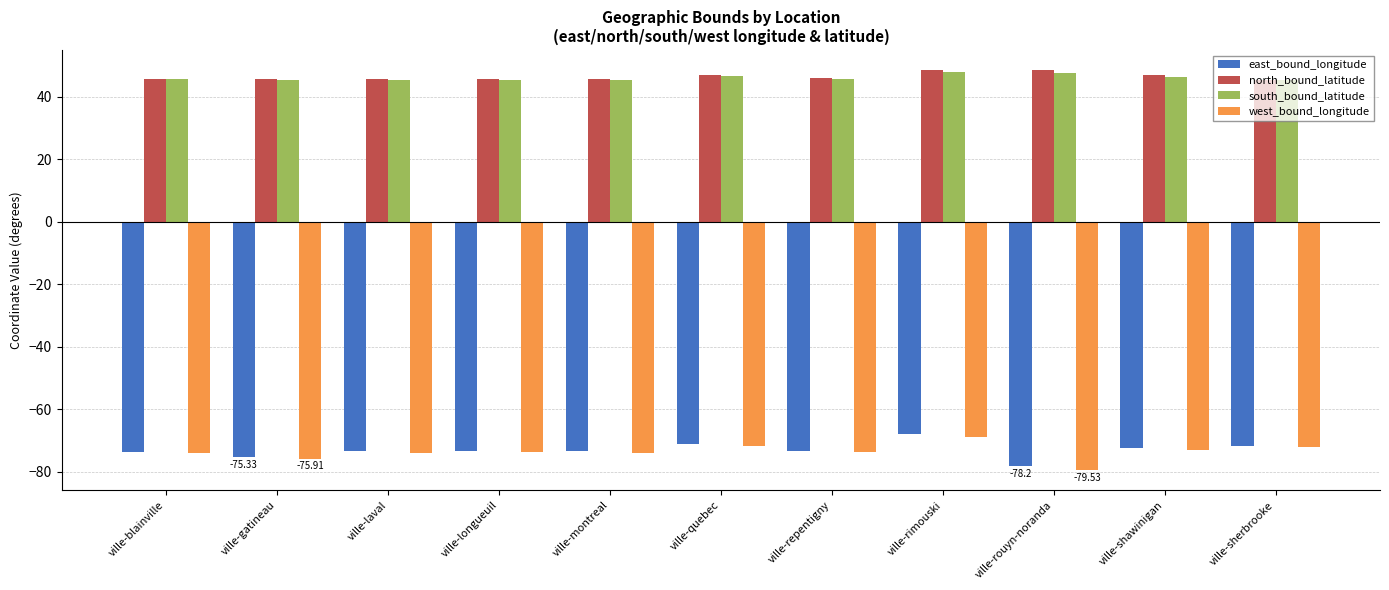

The value of north_bound_latitude at ville-blainville is 45.8. True or false?

True